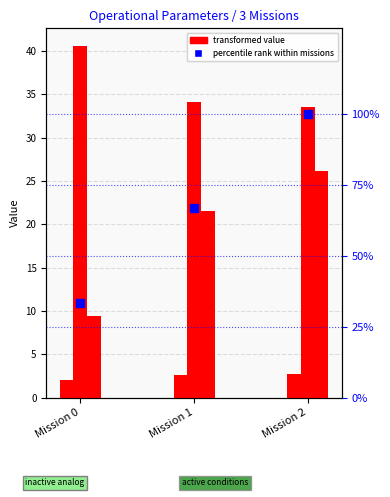

At how many categories does at least one series exceed 8?

3